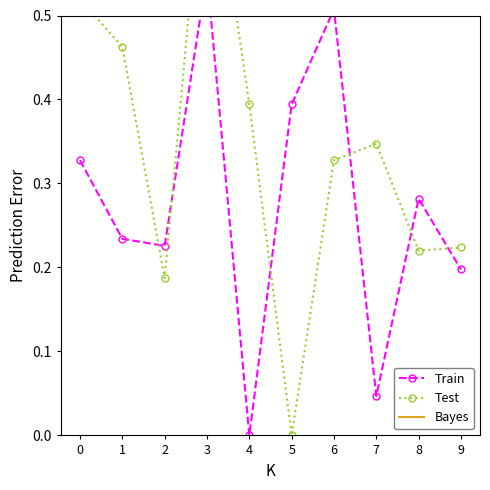

Does the chart have visible grid lines?

No